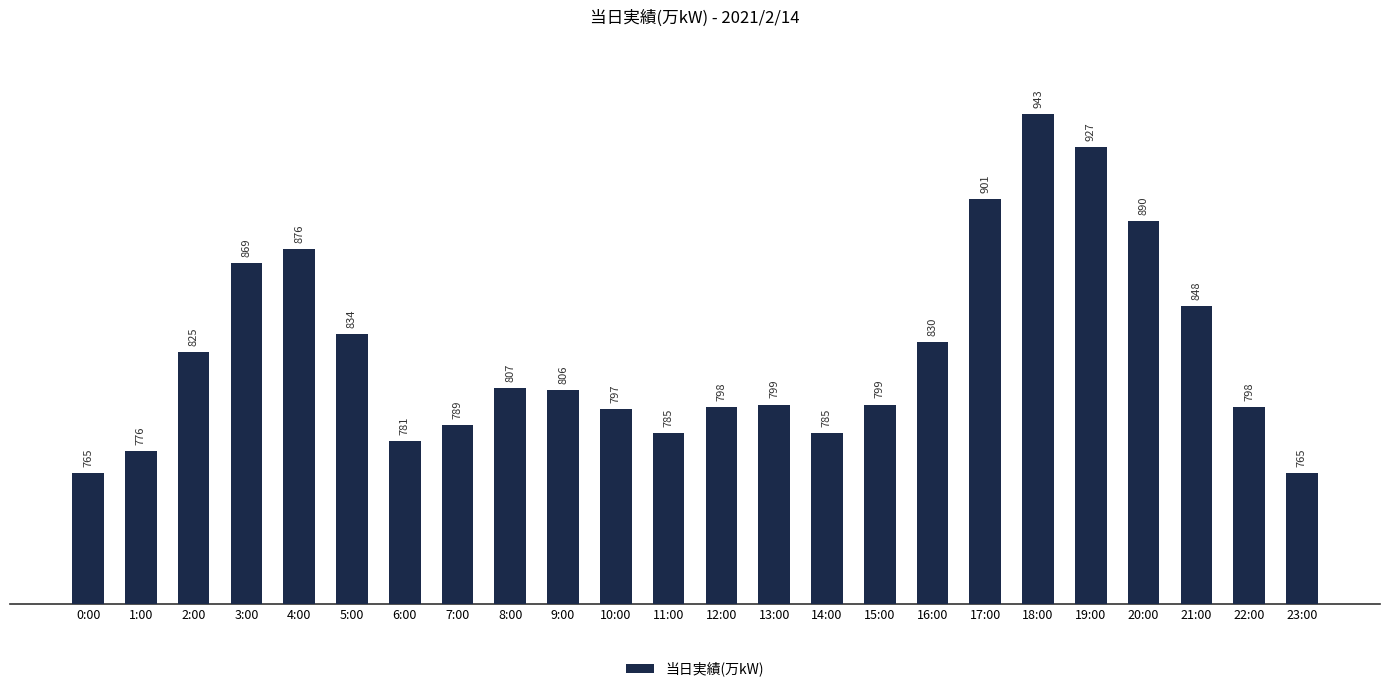

What is the label of the 17th bar from the left?

16:00